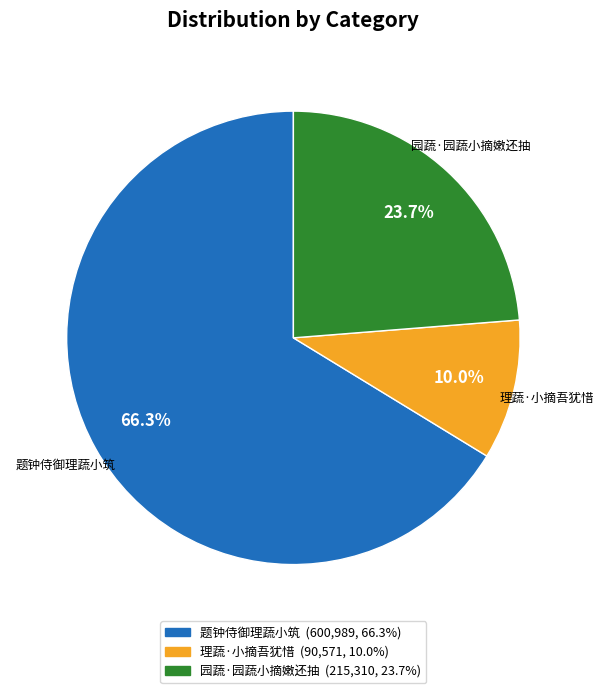

What is the smallest slice in the pie chart?

理蔬·小摘吾犹惜